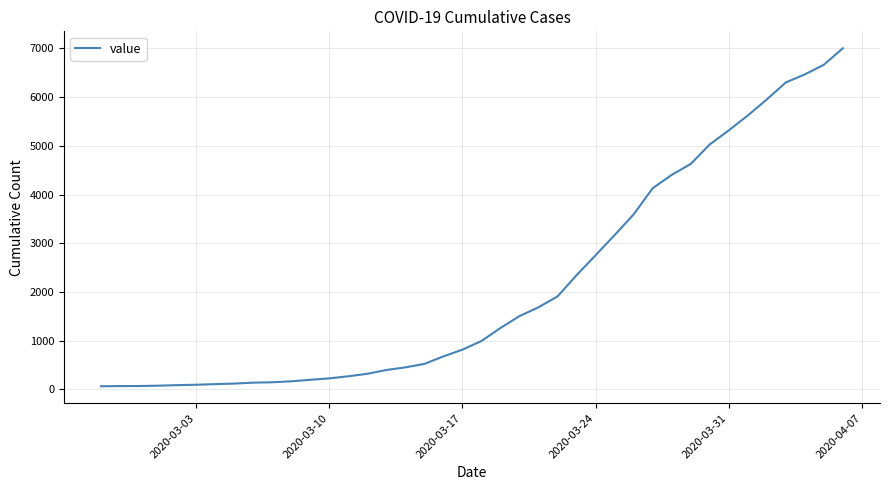

What is the difference between the maximum and minimum values?

6939